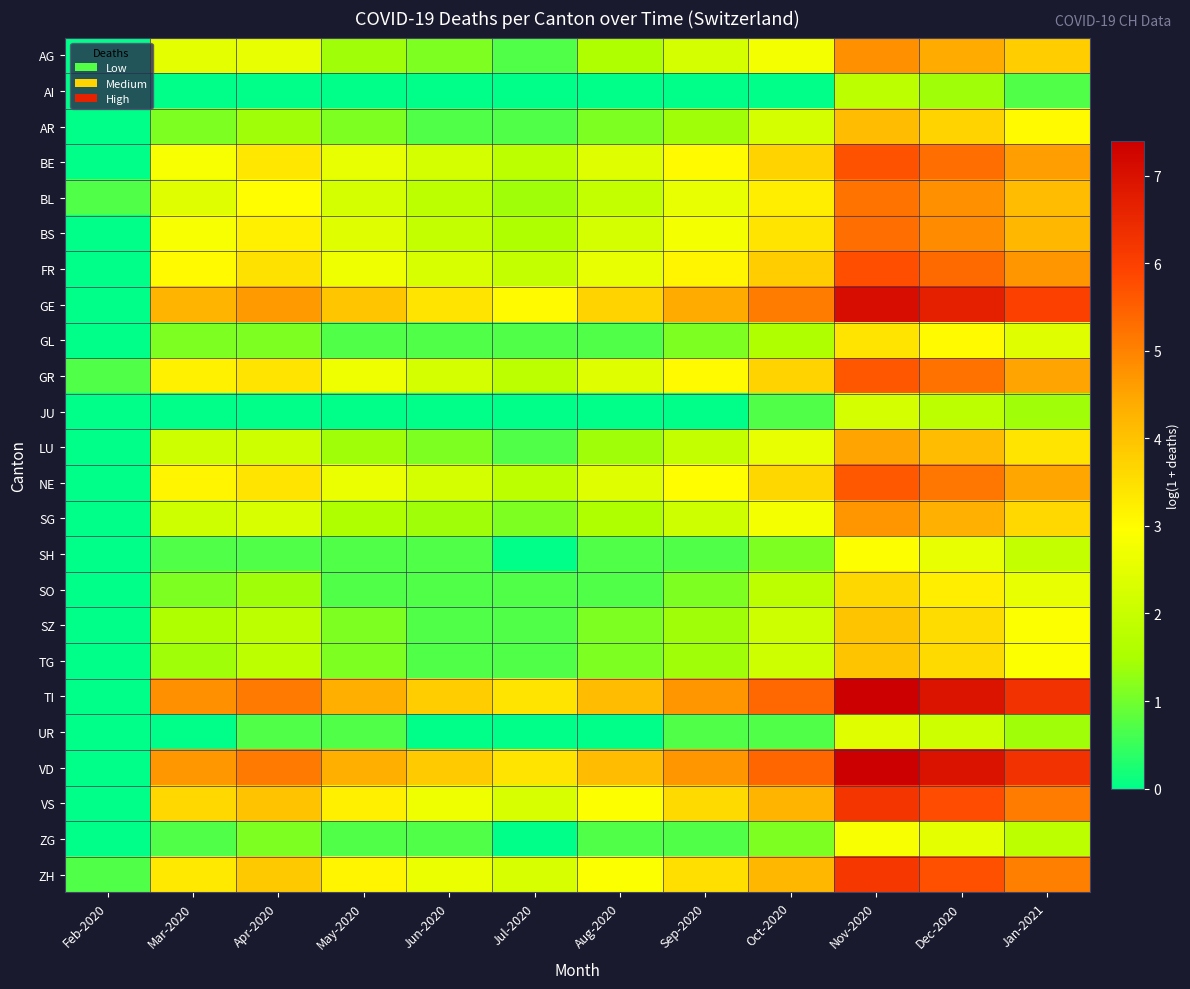

List the series in order of their peak value, lowest first.

AI, JU, UR, ZG, SH, GL, SO, SZ, TG, AR, LU, SG, AG, BL, BS, NE, GR, BE, FR, ZH, VS, GE, TI, VD